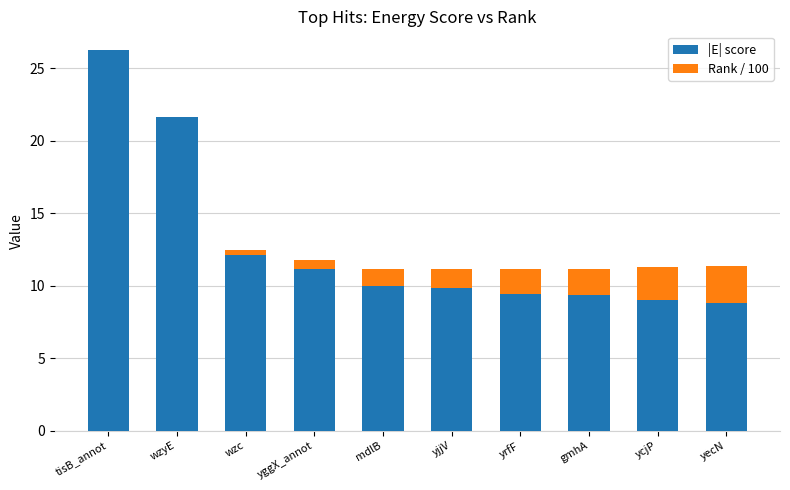

The value of |E| score at mdlB is 16.3. True or false?

False